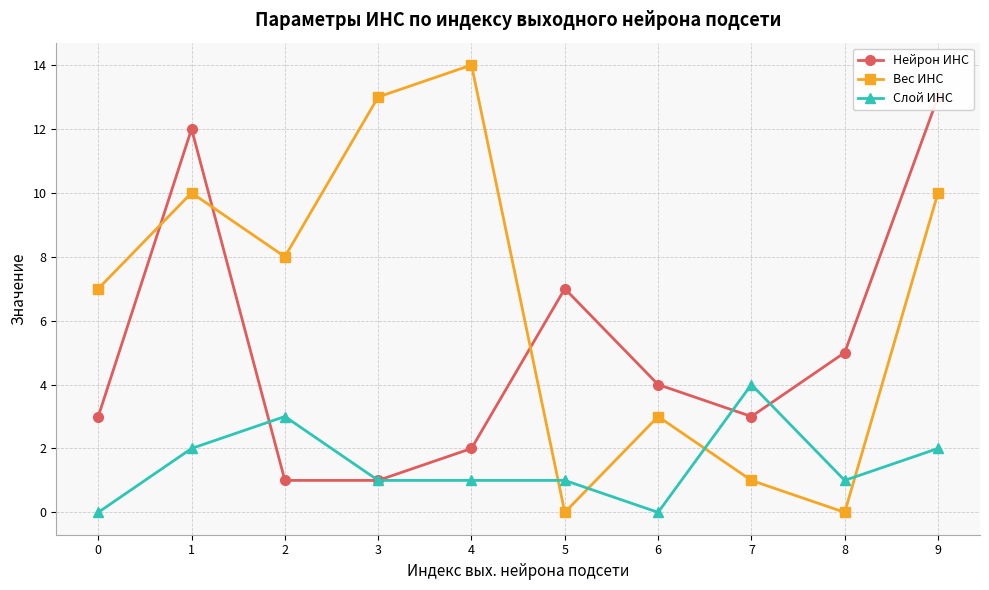

Which series has the largest total across all categories?

Вес ИНС